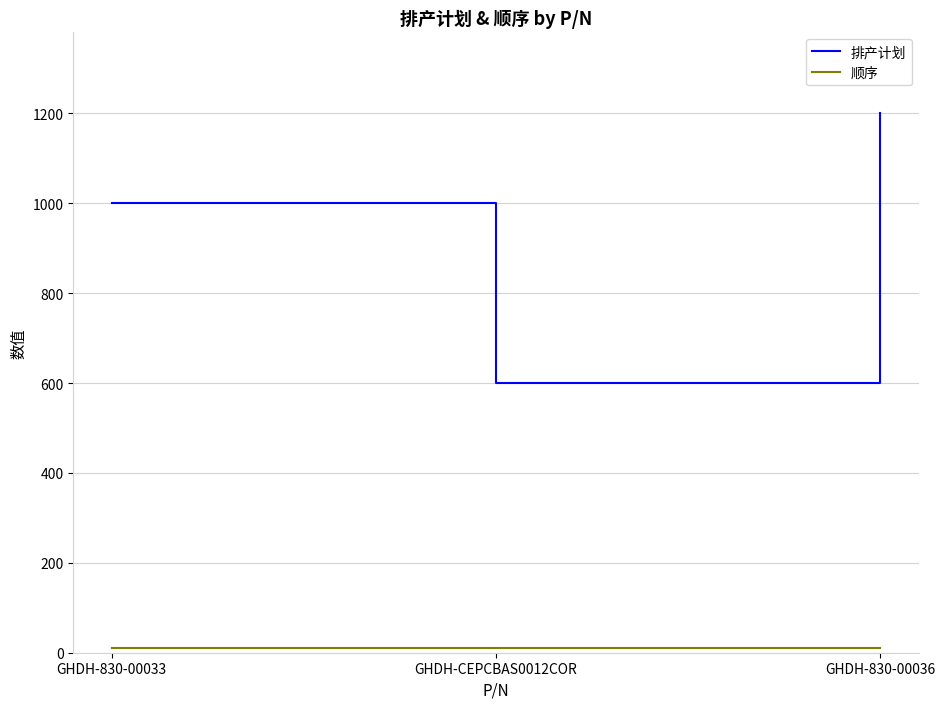

Count the 排产计划 values in the range 600 to 1200.

3